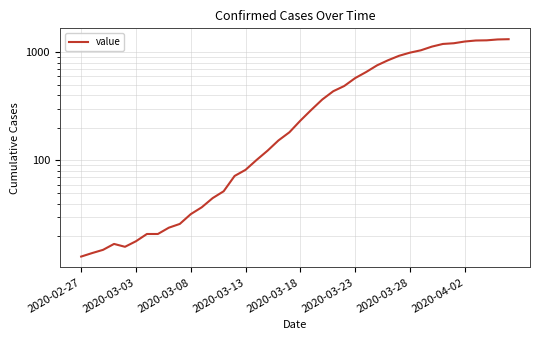

What is the average value?

465